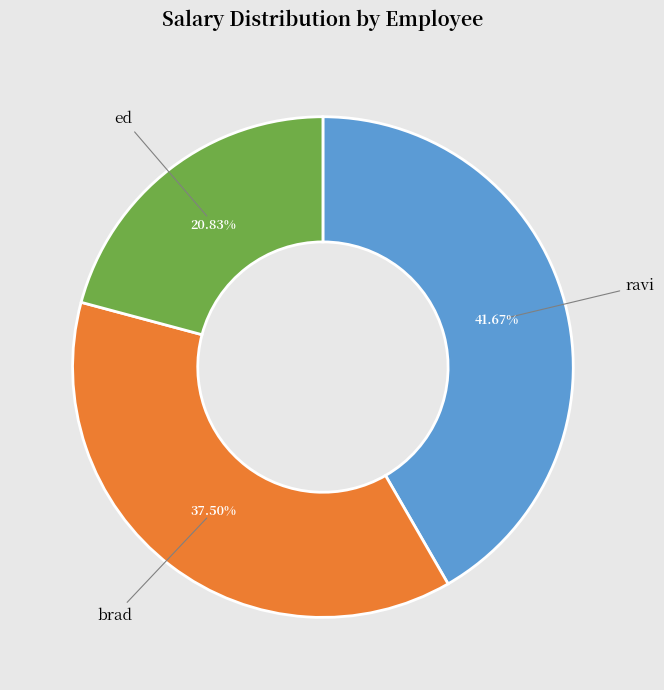

Which category has the smallest portion of the pie?

ed